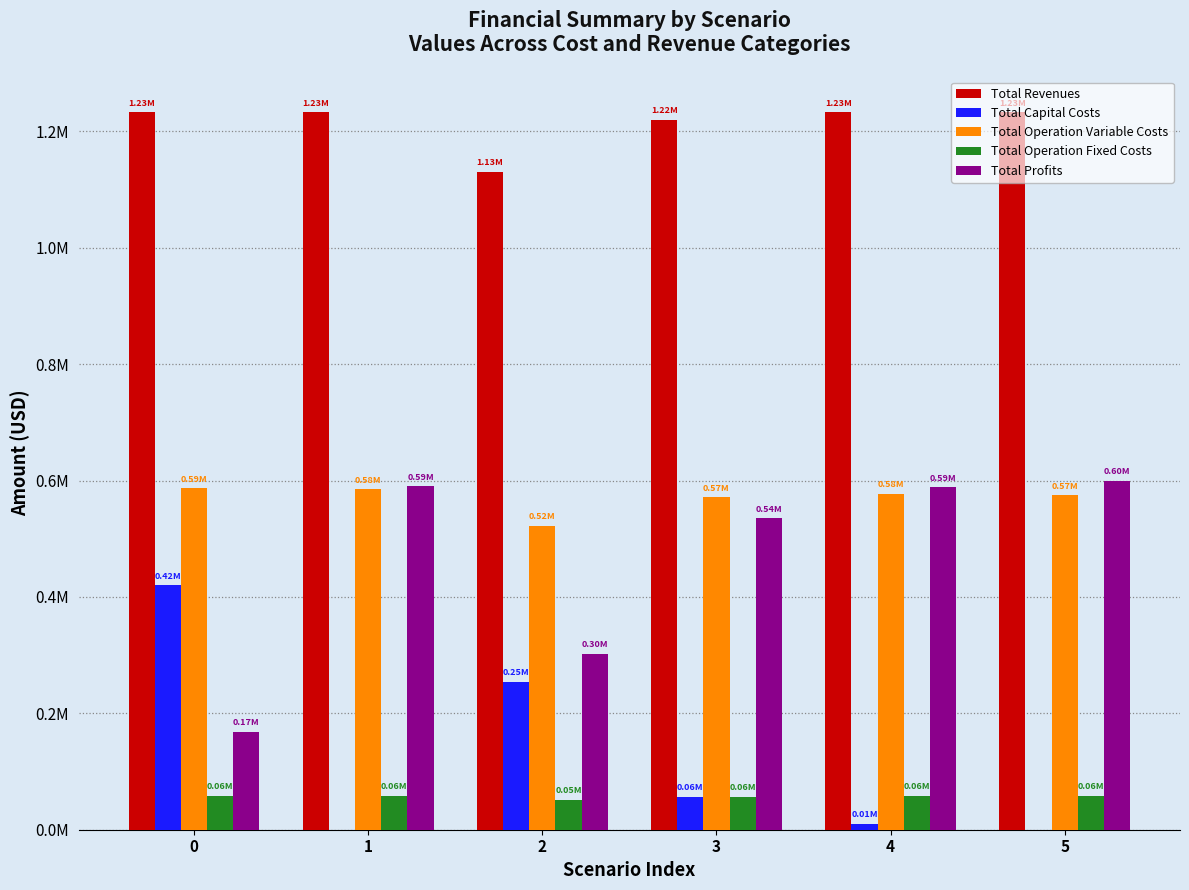

What are all the series names shown in the legend?

Total Revenues, Total Capital Costs, Total Operation Variable Costs, Total Operation Fixed Costs, Total Profits